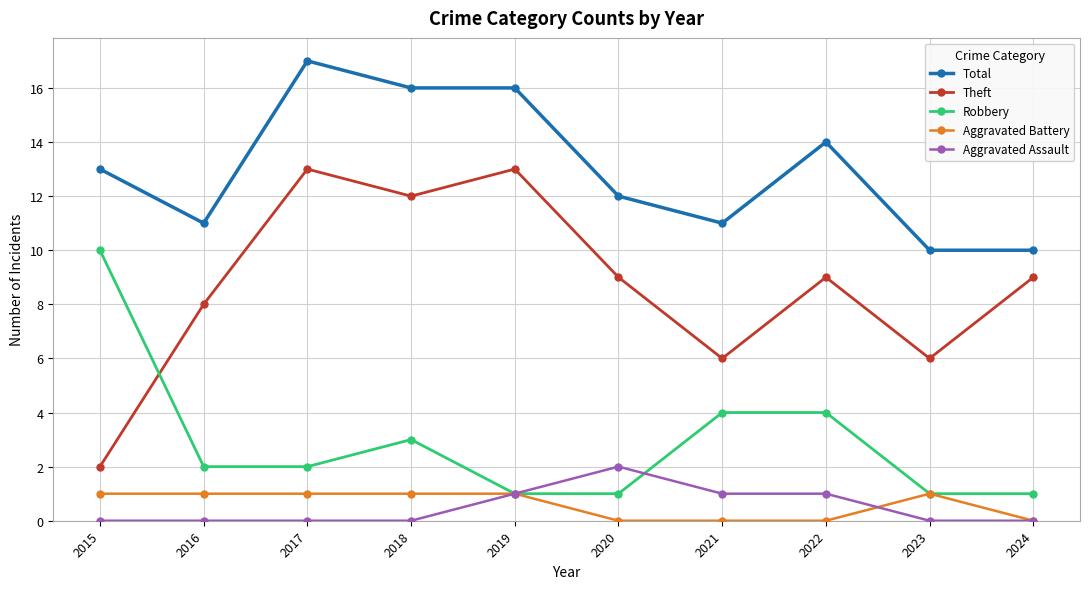

What is the approximate value of Aggravated Battery at 2018?

1